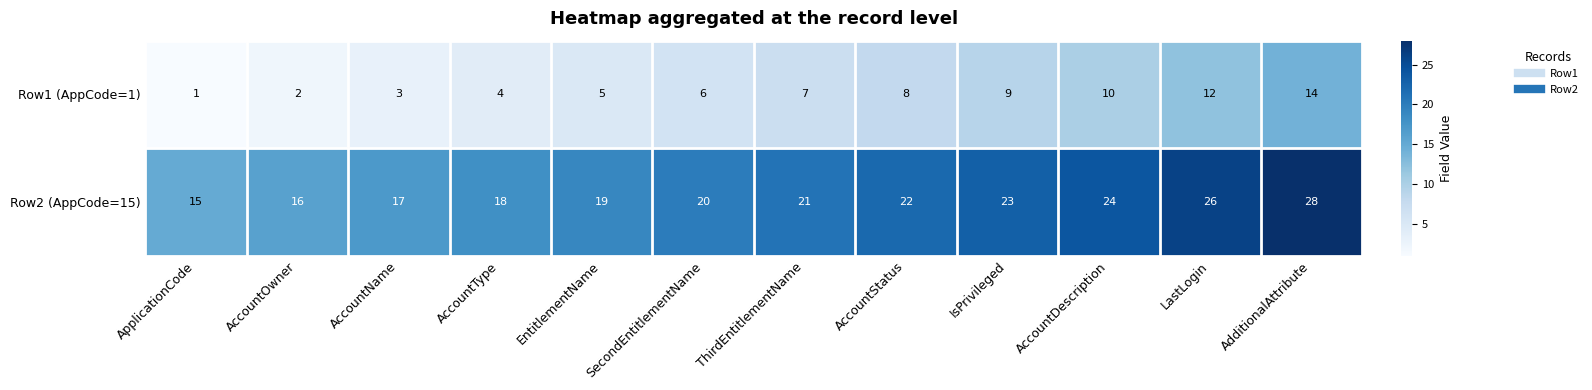

Rank the series by their maximum value, from highest to lowest.

Row2 (AppCode=15), Row1 (AppCode=1)